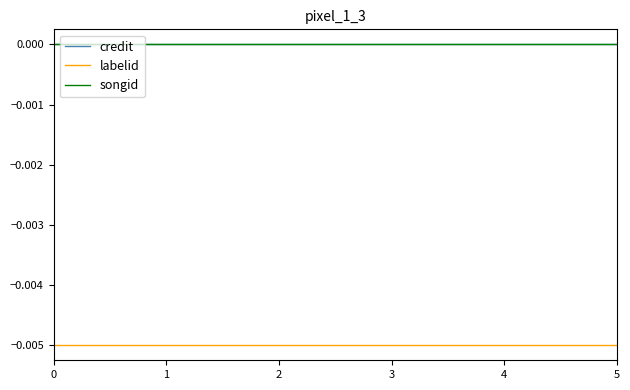

List the labels in order of credit value, largest first.

0, 1, 2, 3, 4, 5